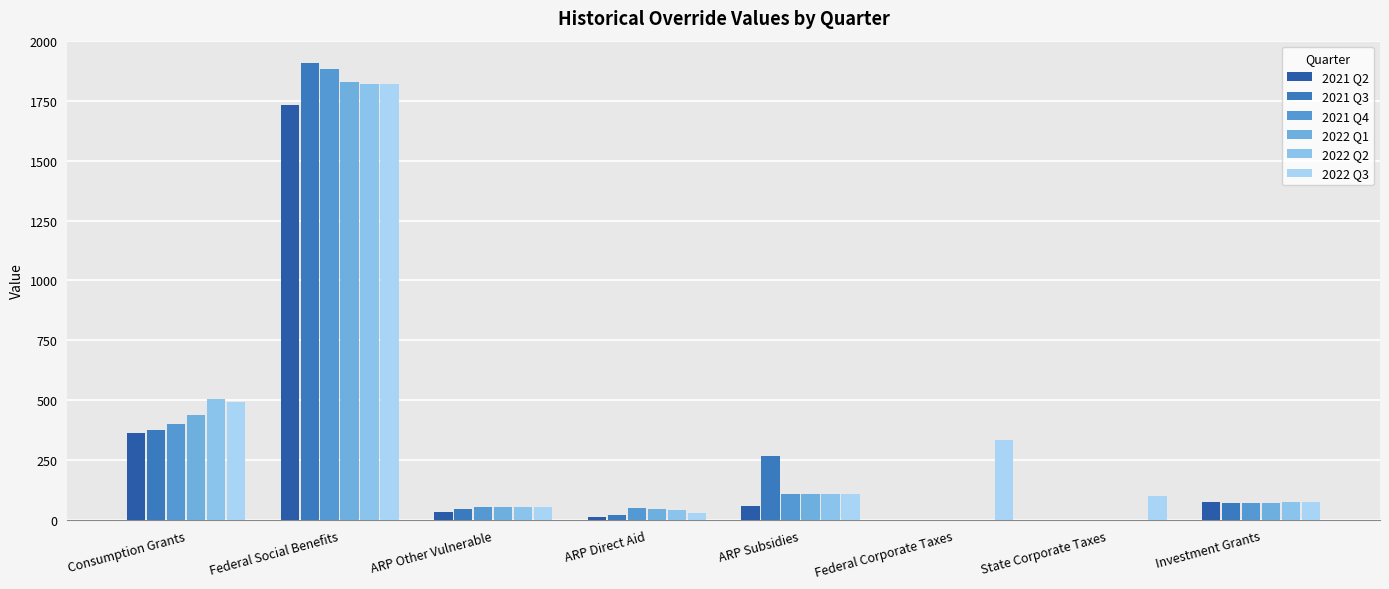

The value of 2021 Q3 at Investment Grants is 69.3. True or false?

True